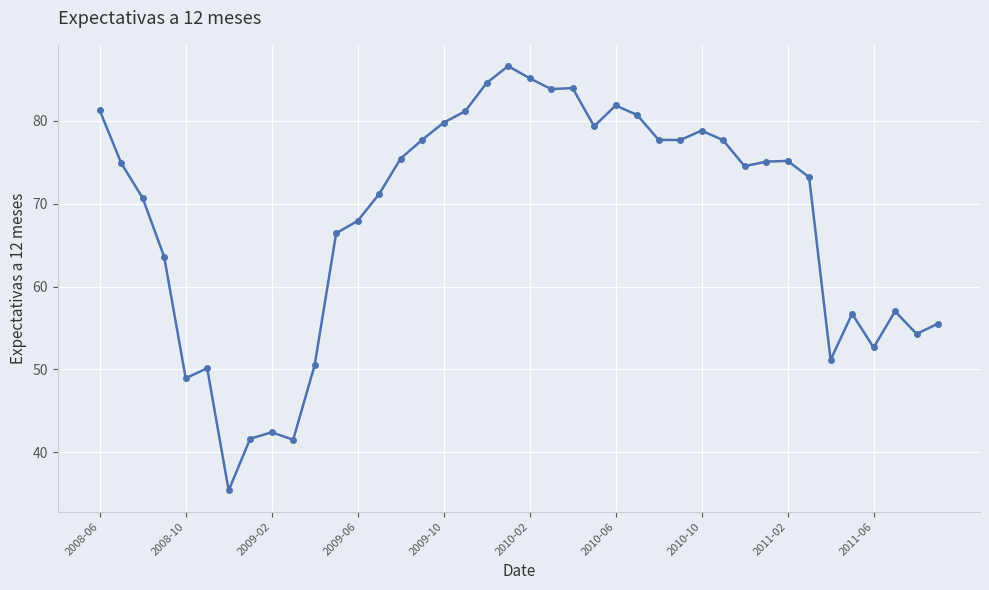

What is the minimum value shown in the chart?

35.4